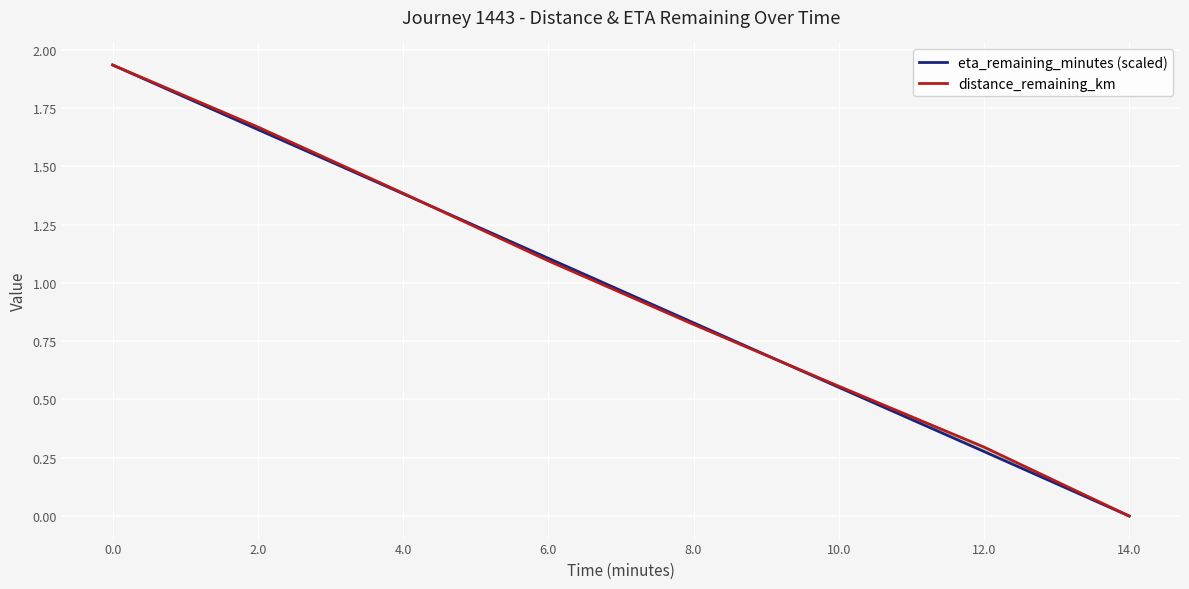

What is the label of the 2nd point from the left?

2.0